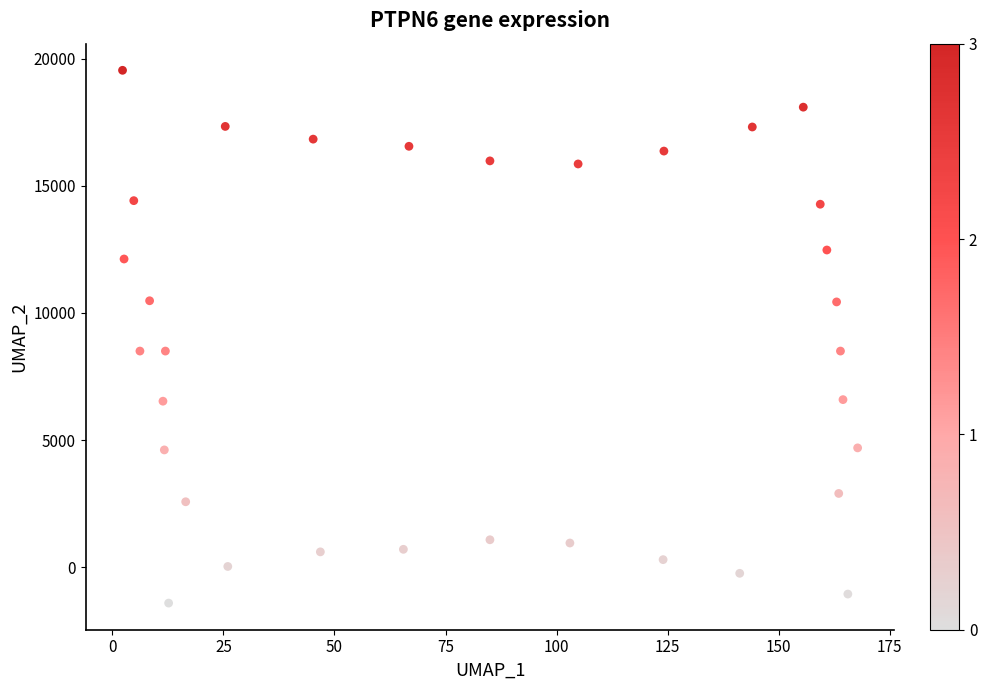

What is the range of X values (max minus min)?

165.5